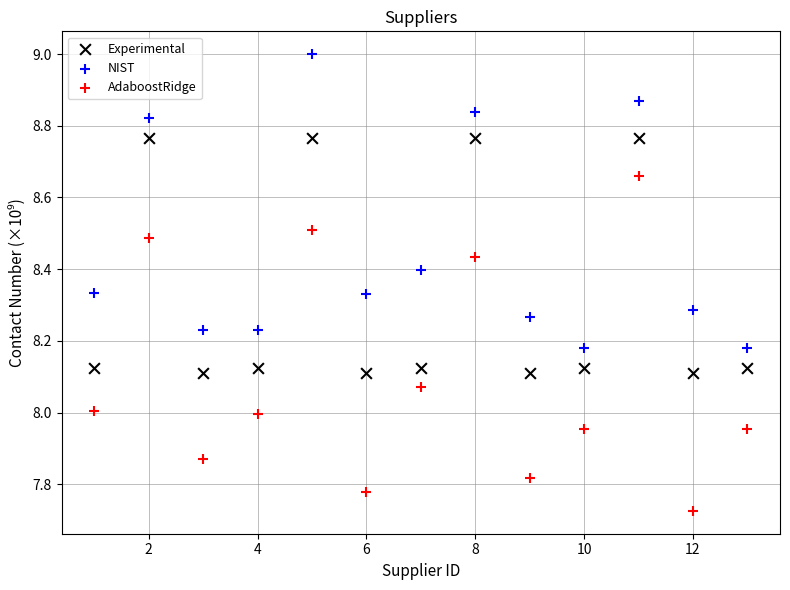

Which series has the largest Y range (max minus min)?

AdaboostRidge